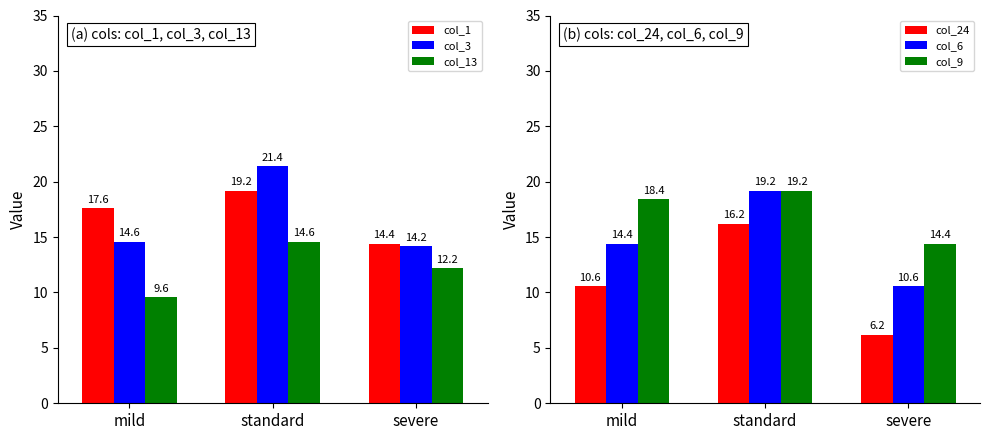

What is the difference between the maximum and minimum values in the col_24 series?

10.0